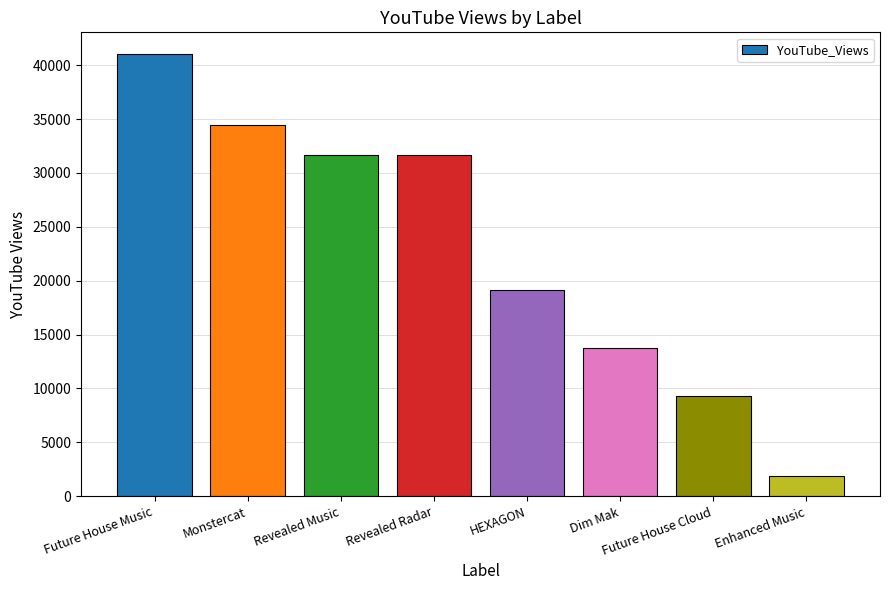

What is the smallest value displayed?

1895